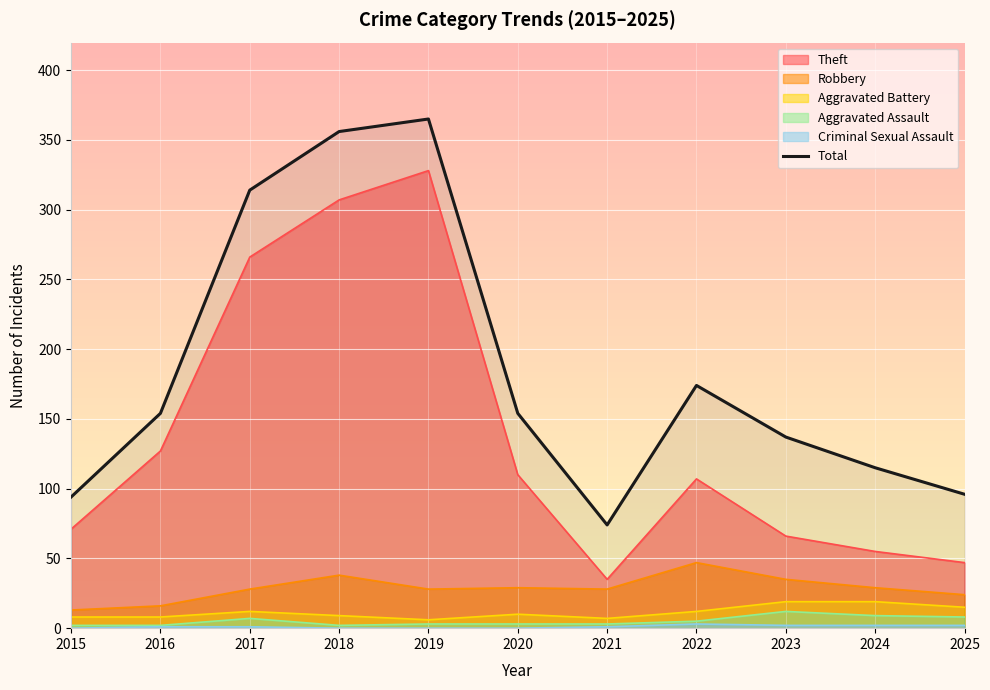

What is the difference between the second highest and second lowest values?

262